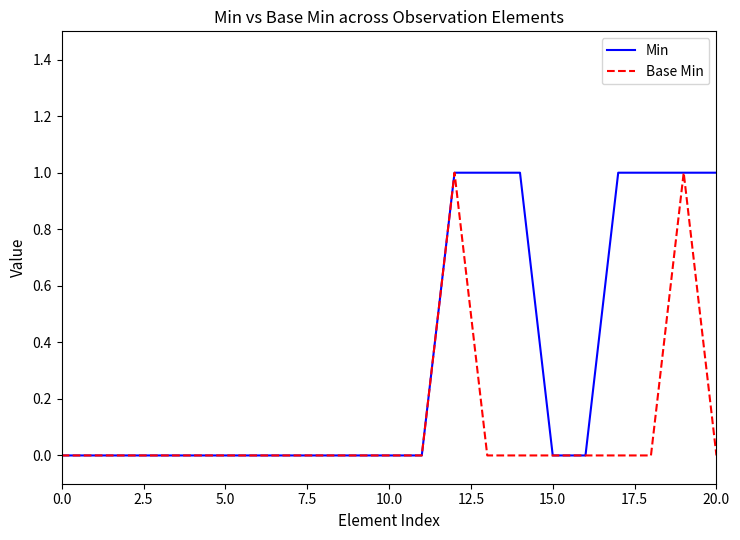

How many lines are shown in the chart?

2